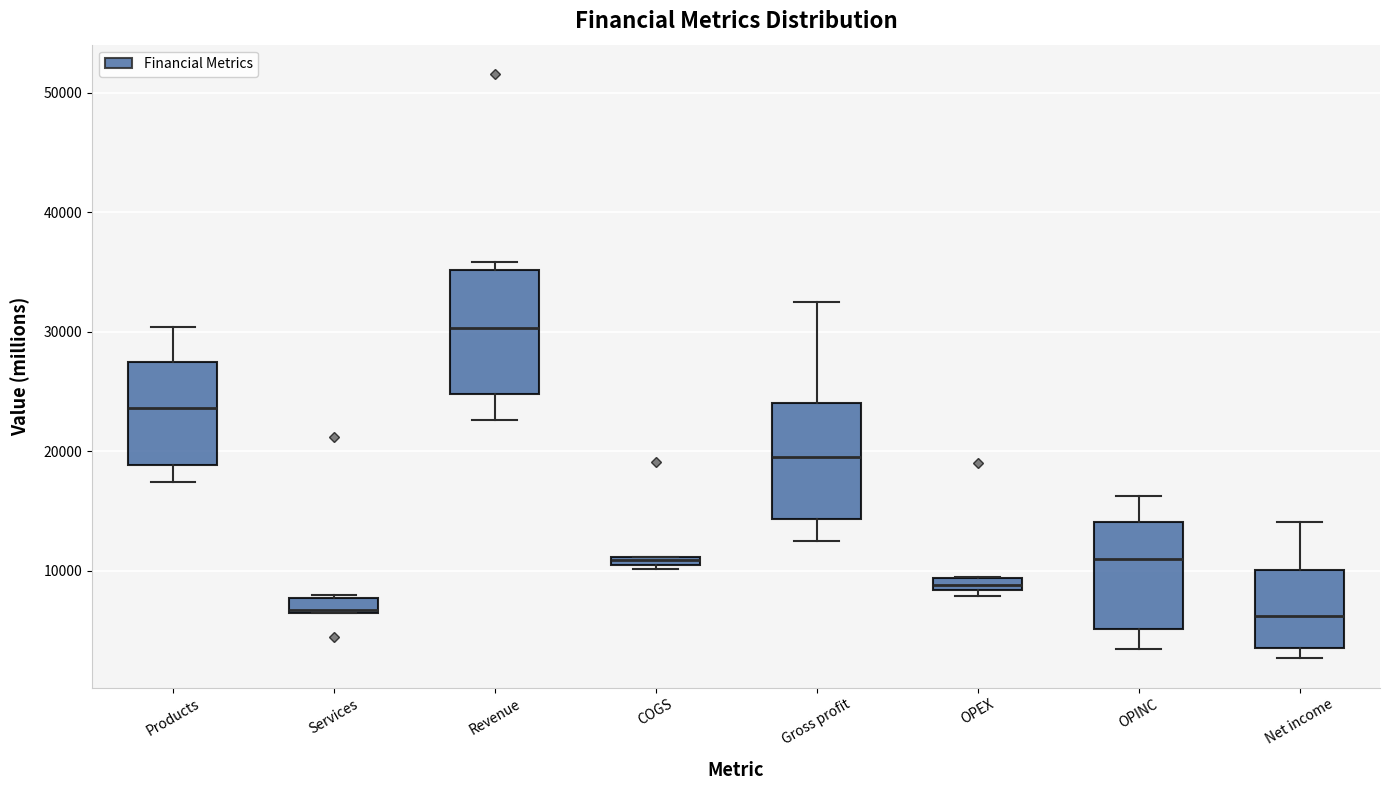

Which box has the highest median line?

Revenue